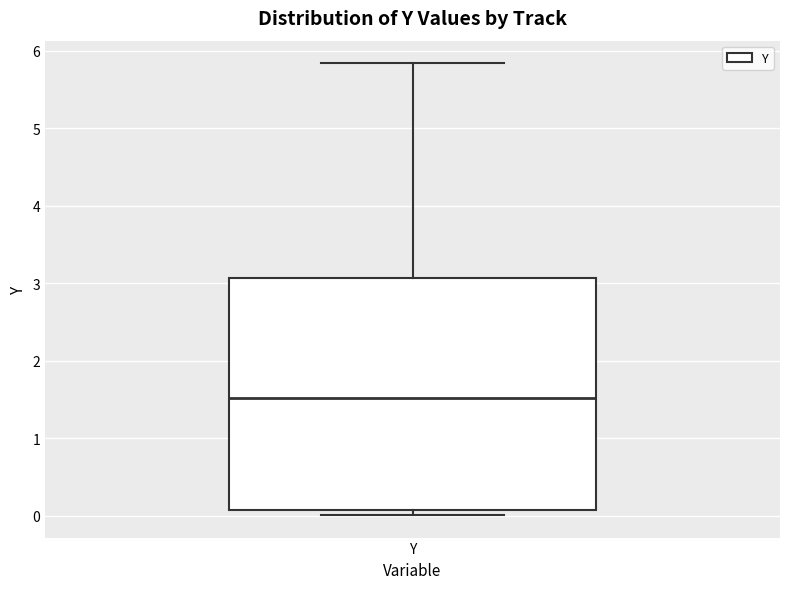

Where is the lower edge of the box for Y on the y-axis? The values are not printed on the chart, so give them approximately, as read against the axis.

0.1